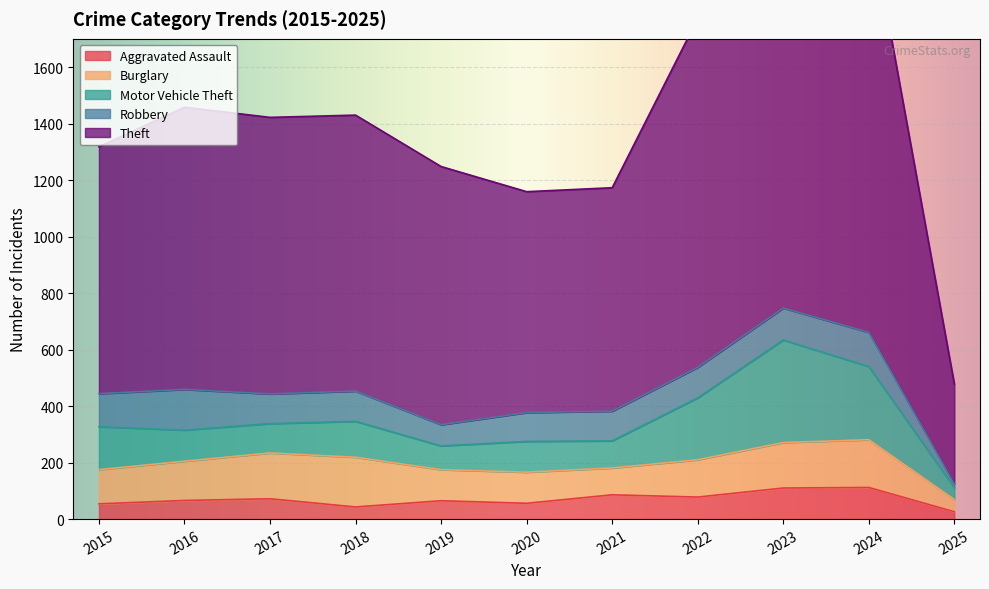

How many distinct data groups are displayed?

5